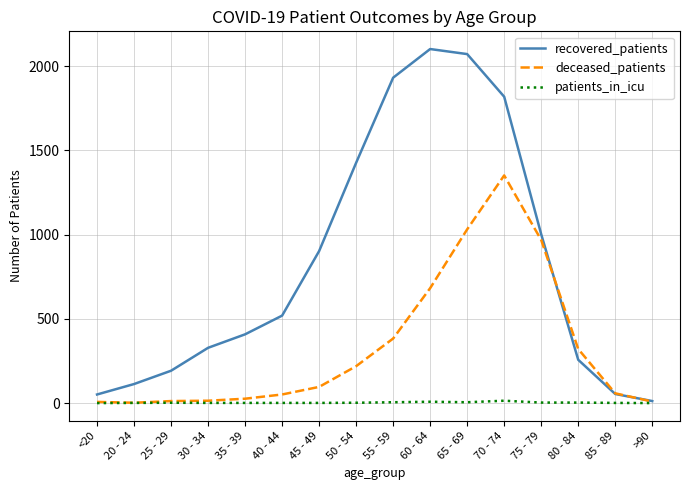

What is the greatest value displayed?

2101